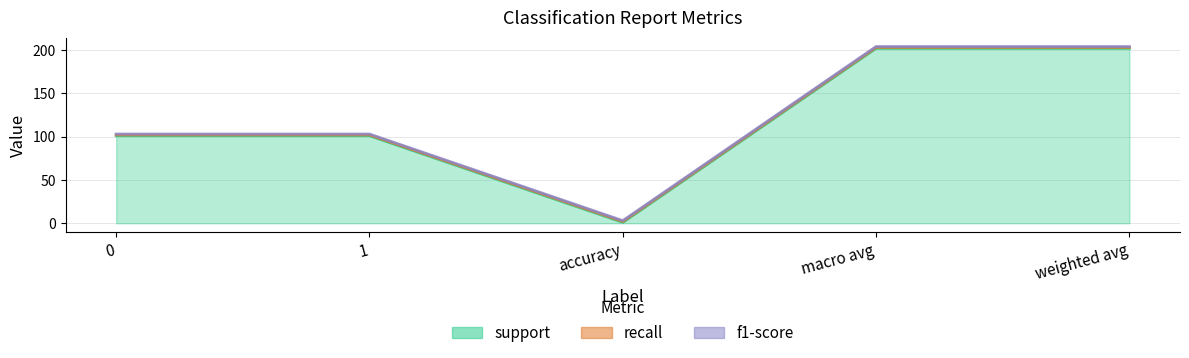

Reading left to right, transcribe all the data shown in this chart.

support: 0=101	1=101	accuracy=1	macro avg=202	weighted avg=202
recall: 0=1	1=1	accuracy=1	macro avg=1	weighted avg=1
f1-score: 0=1	1=1	accuracy=1	macro avg=1	weighted avg=1